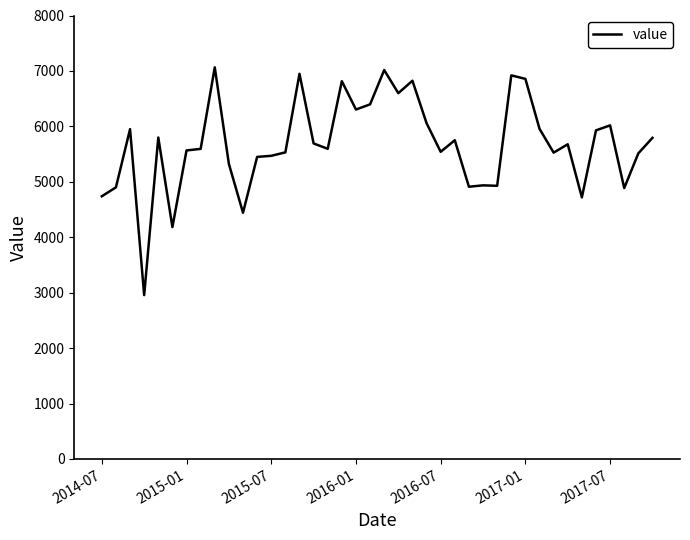

What is the maximum value shown in the chart?

7065